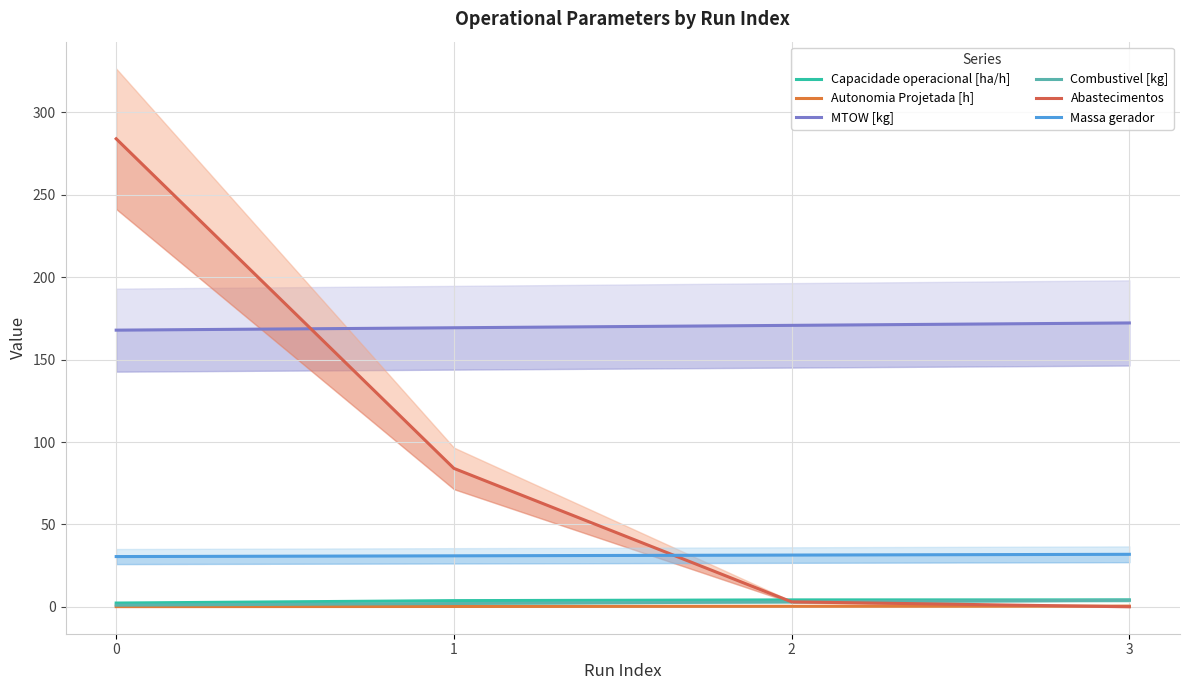

Which category has the lowest value across all series?

3